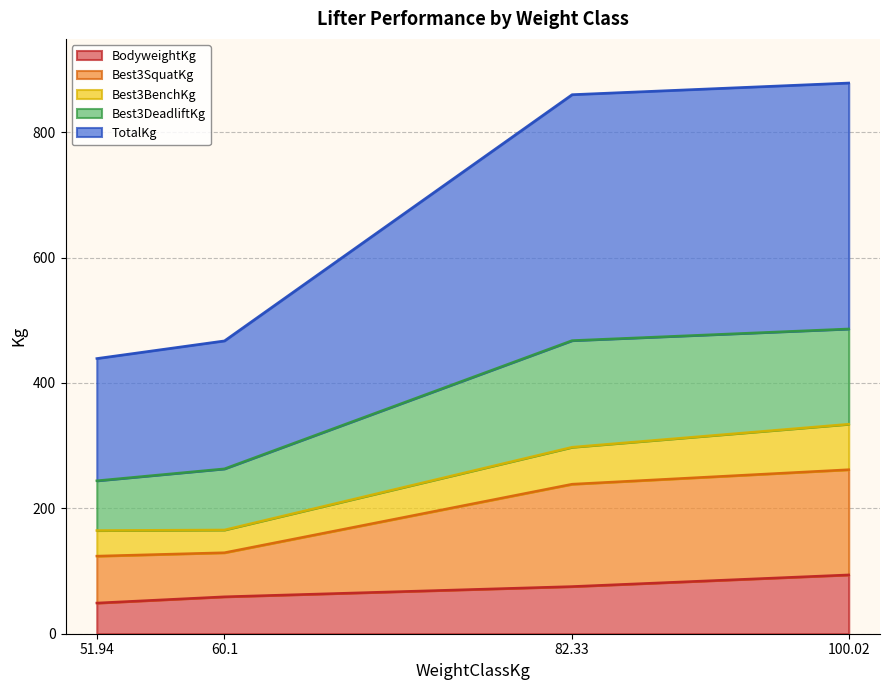

What are all the series names shown in the legend?

BodyweightKg, Best3SquatKg, Best3BenchKg, Best3DeadliftKg, TotalKg